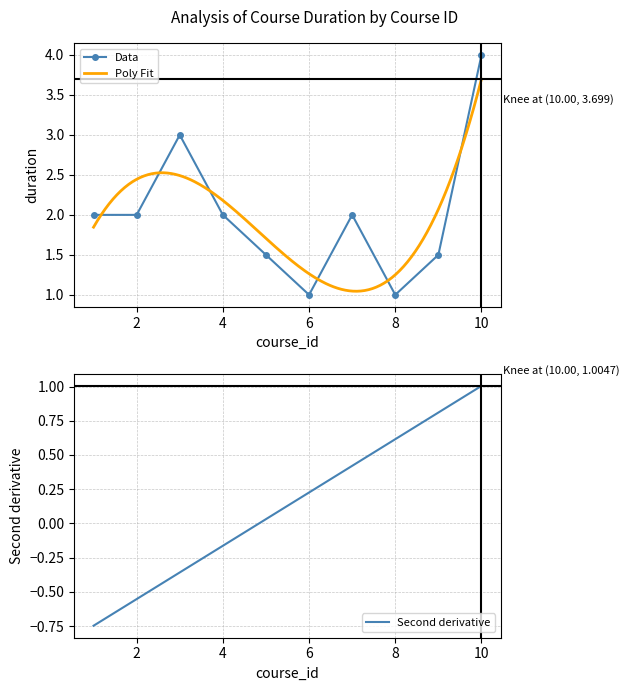

List the labels in order of value, largest first.

10, 3, 1, 2, 4, 7, 5, 9, 6, 8